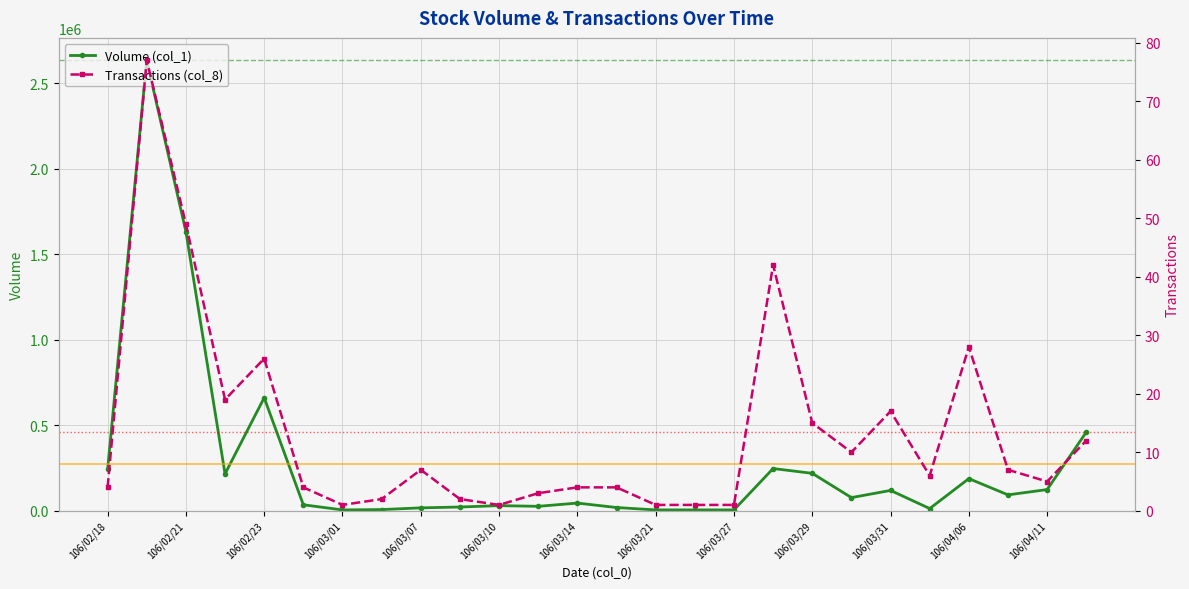

How many series are shown in this chart?

2